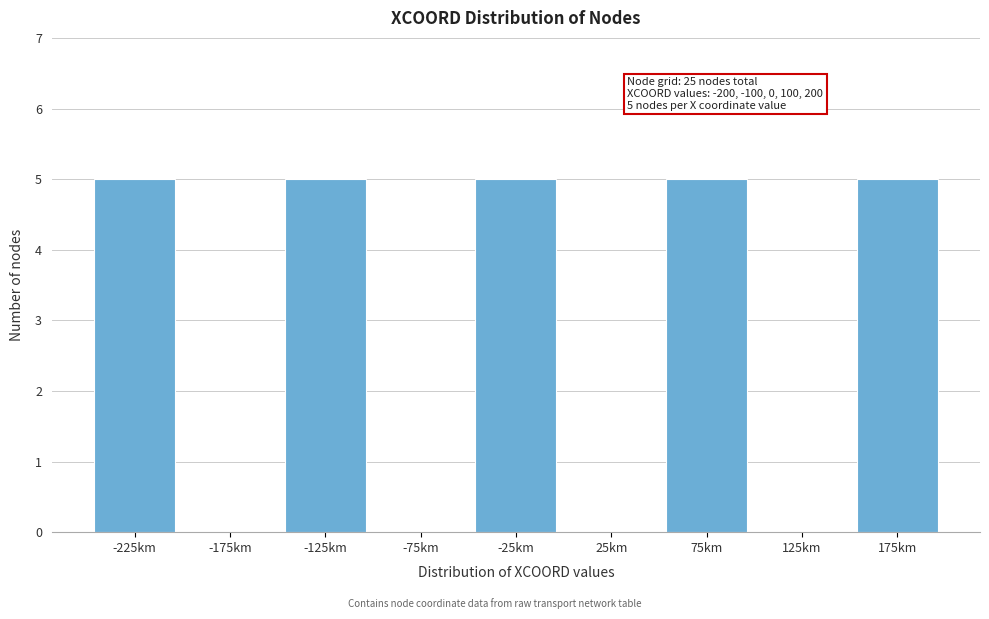

Reading left to right, extract all data points from this chart.

-225km=5	-175km=0	-125km=5	-75km=0	-25km=5	25km=0	75km=5	125km=0	175km=5